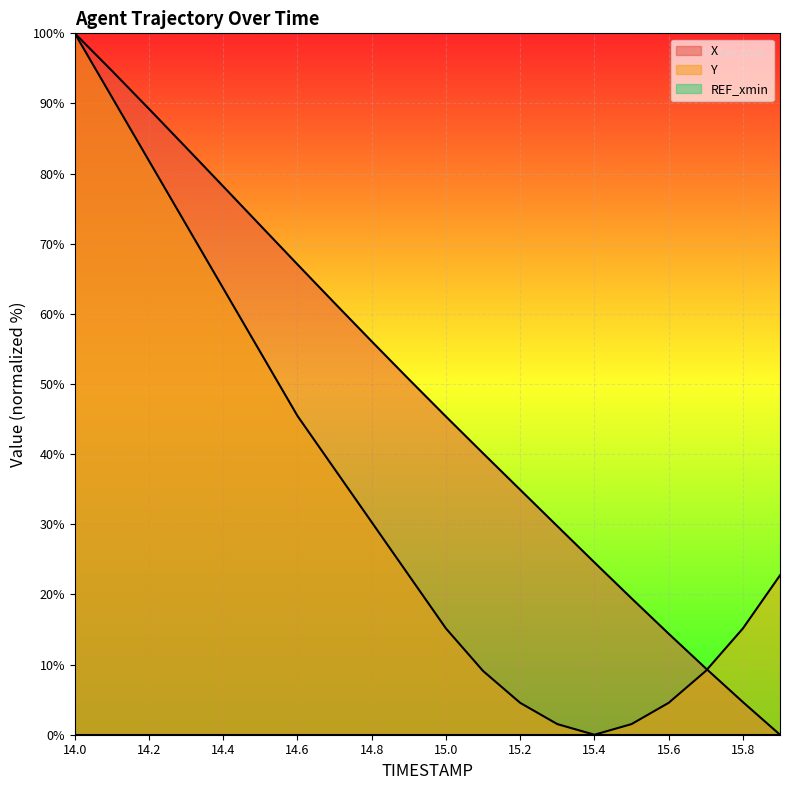

At how many categories does at least one series exceed 82?

4